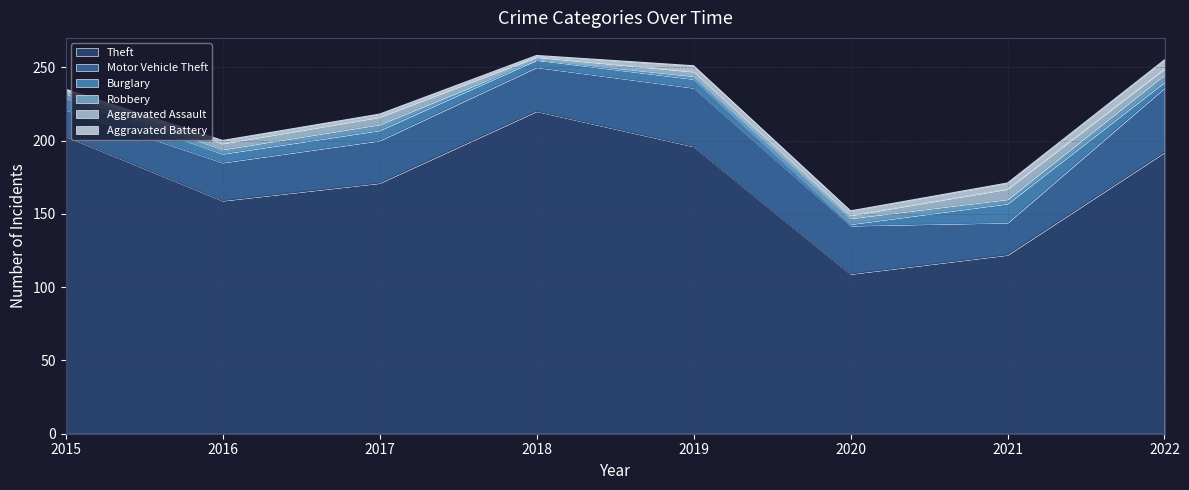

True or false: Robbery and Theft cross at least once.

False